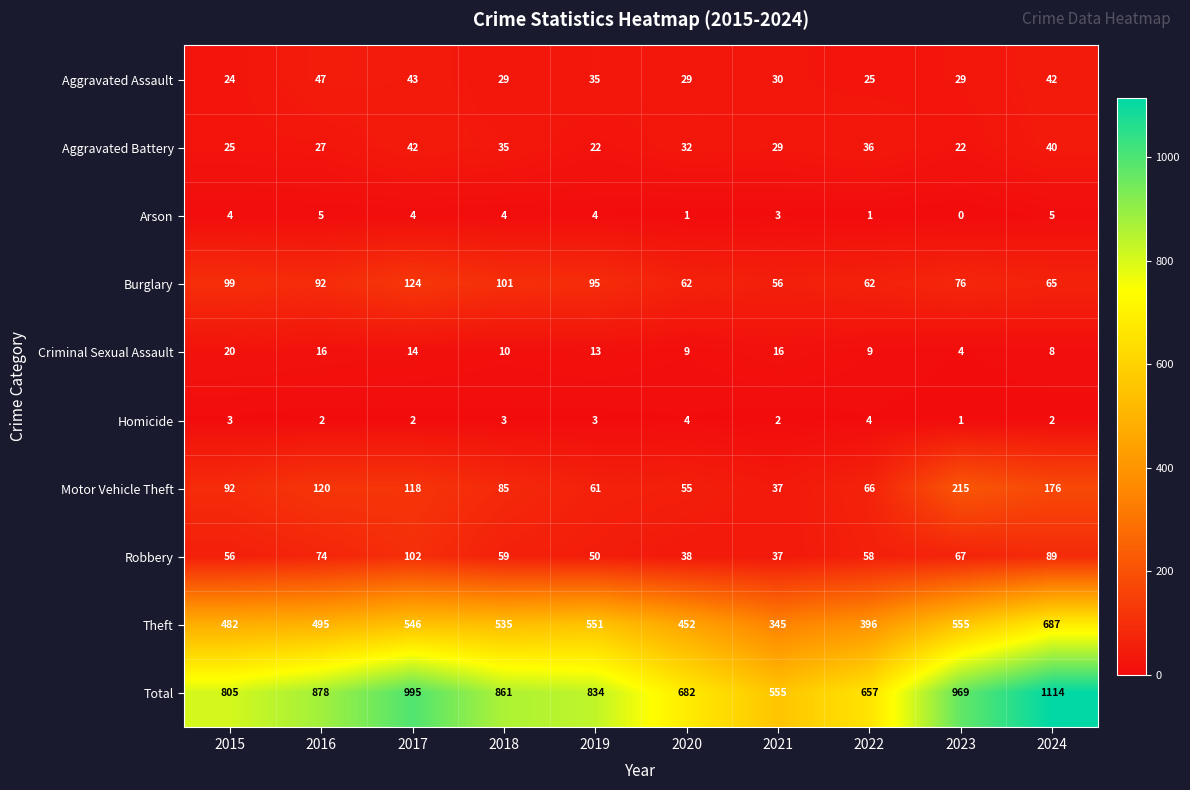

The value of Total at 2017 is 1444. True or false?

False